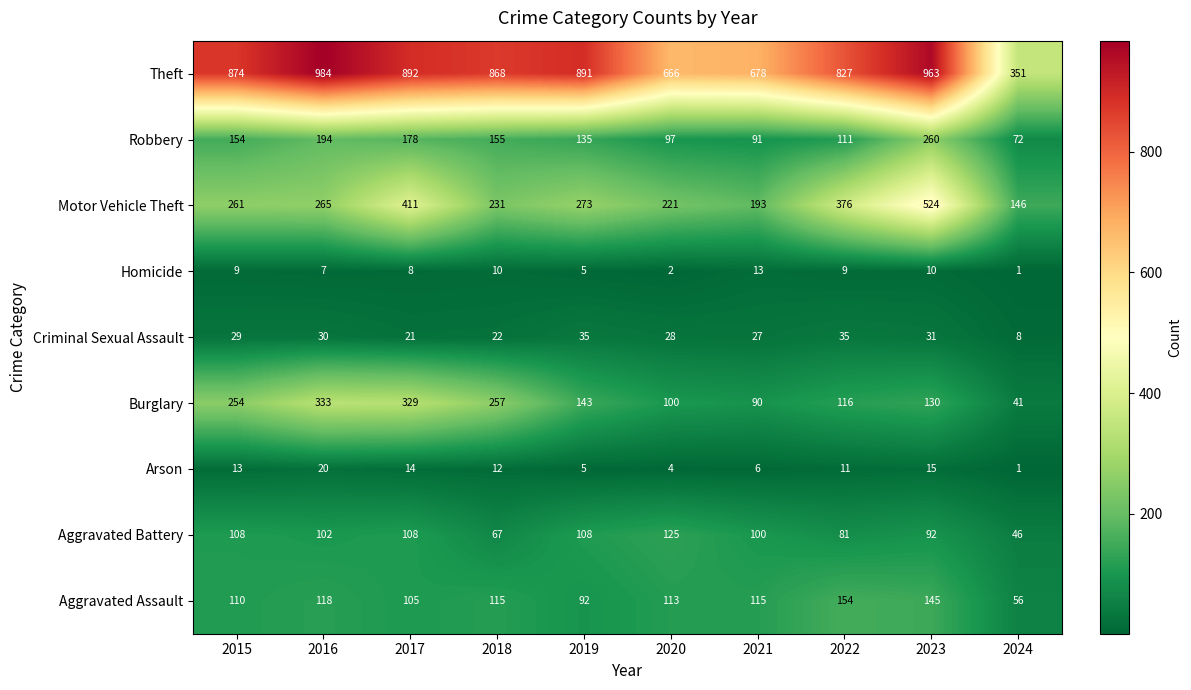

List the series in order of their peak value, lowest first.

Homicide, Arson, Criminal Sexual Assault, Aggravated Battery, Aggravated Assault, Robbery, Burglary, Motor Vehicle Theft, Theft